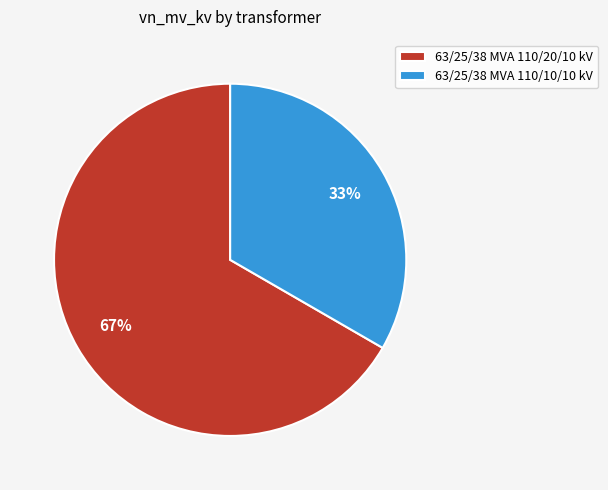

Count the number of slices in the pie.

2